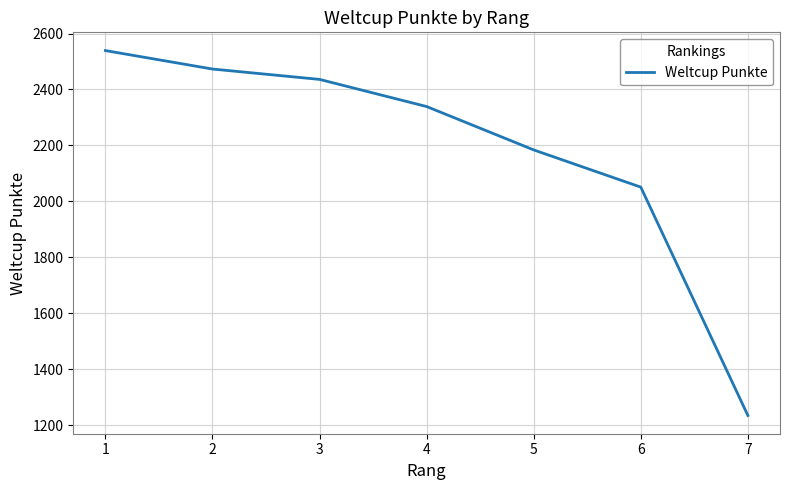

How many categories are shown in the chart?

7